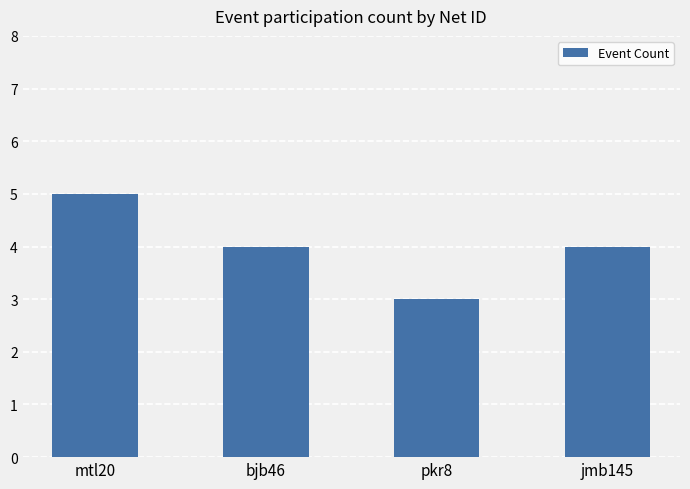

Read the value at mtl20.

5